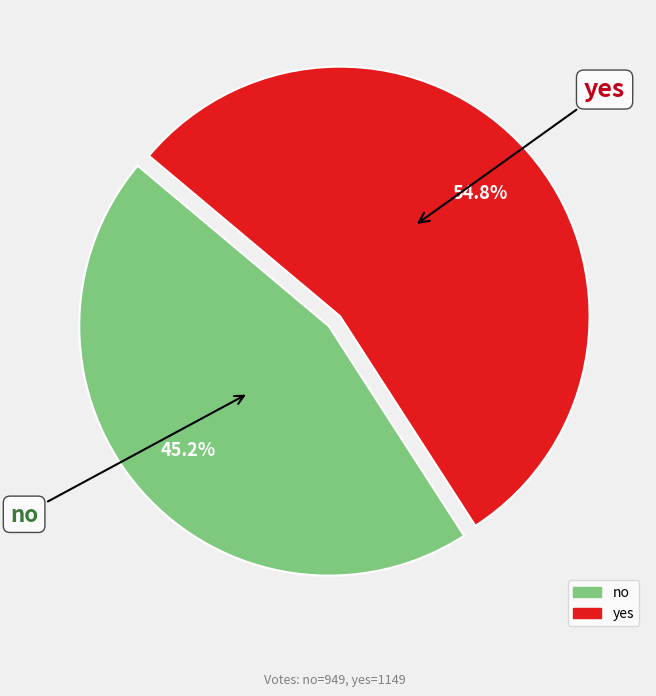

Is there a majority slice in this chart?

Yes